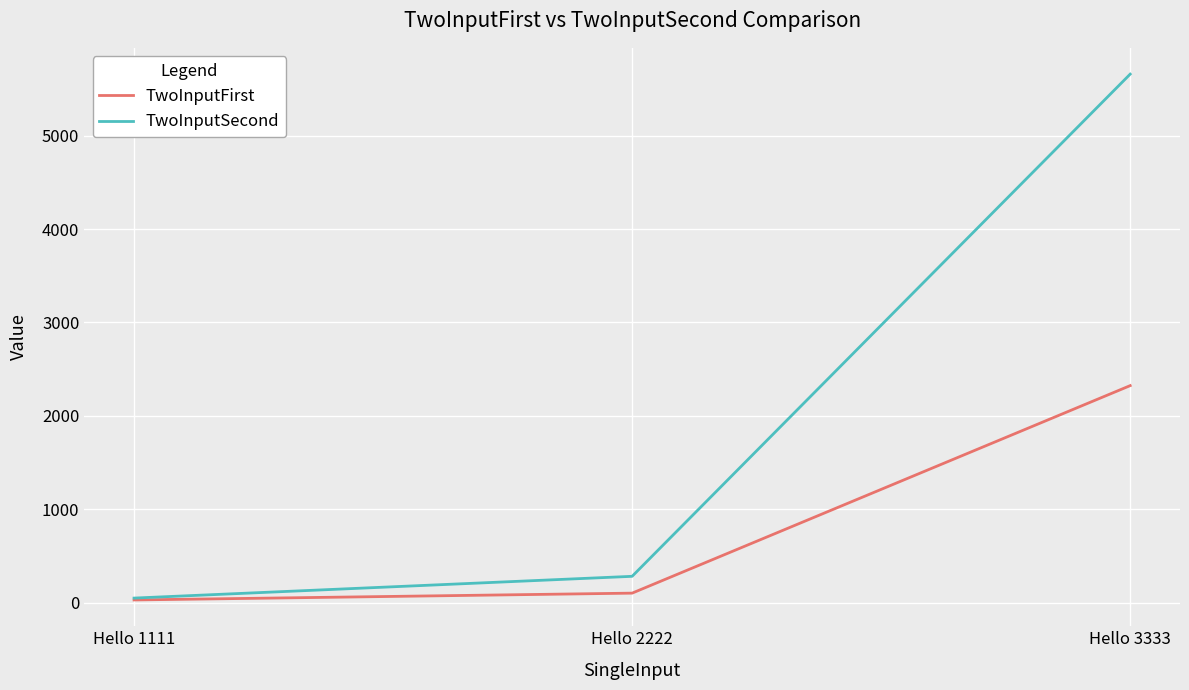

True or false: TwoInputSecond has a value of 9070 at Hello 3333.

False